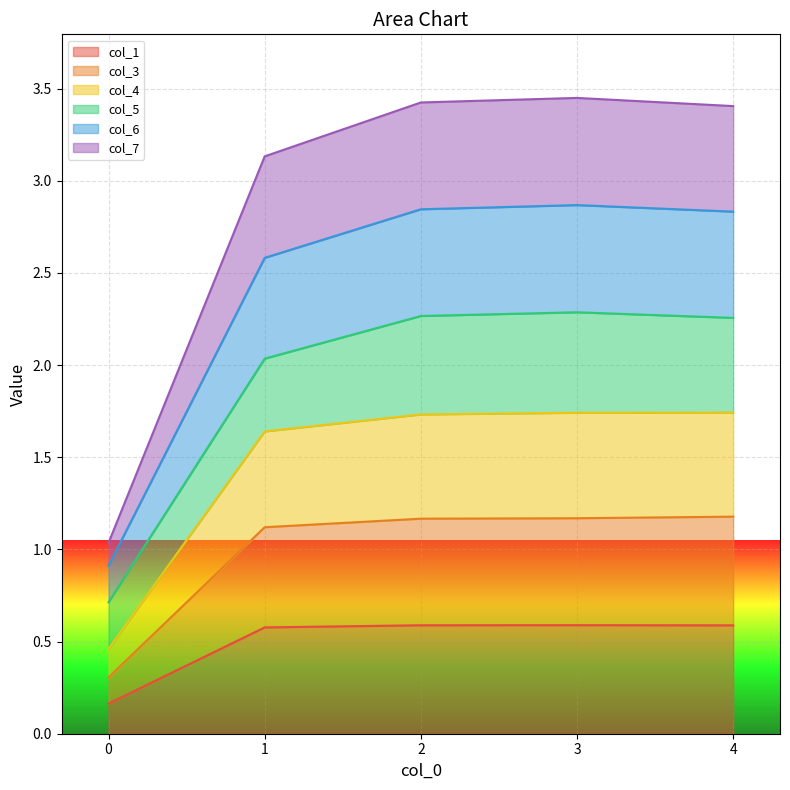

The value of col_1 at 1 is 0.6. True or false?

True